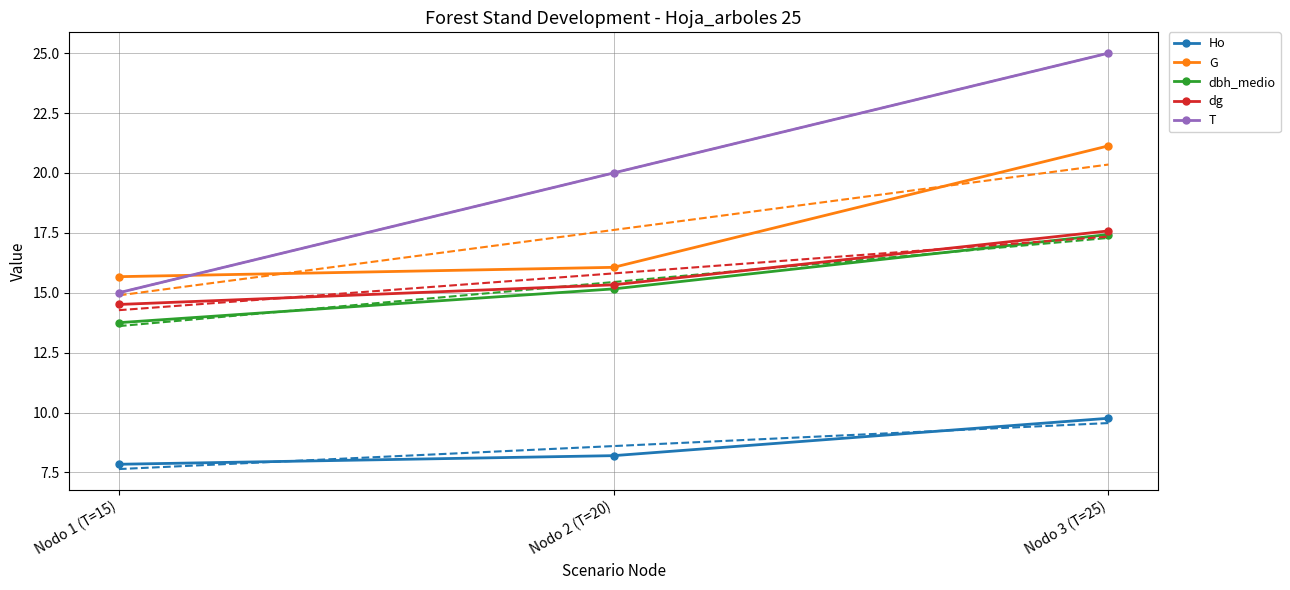

How many values in the dg series exceed 15?

2